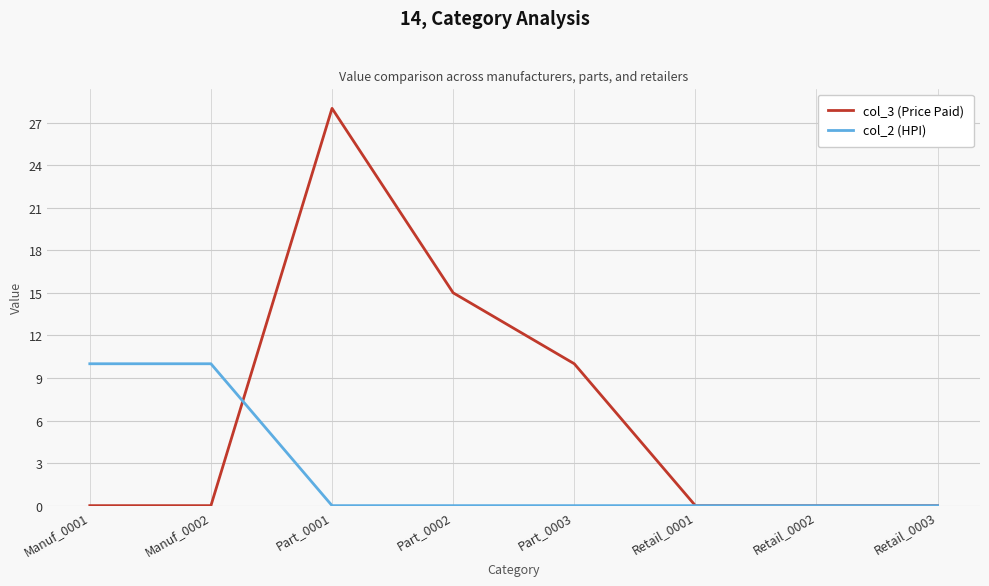

What position from the right is Retail_0003?

1